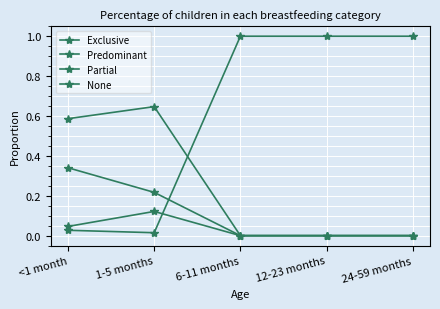

Is it true that Exclusive equals 0.1 at 1-5 months?

False